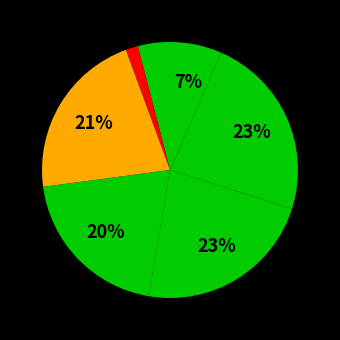

How many segments does this pie chart have?

7